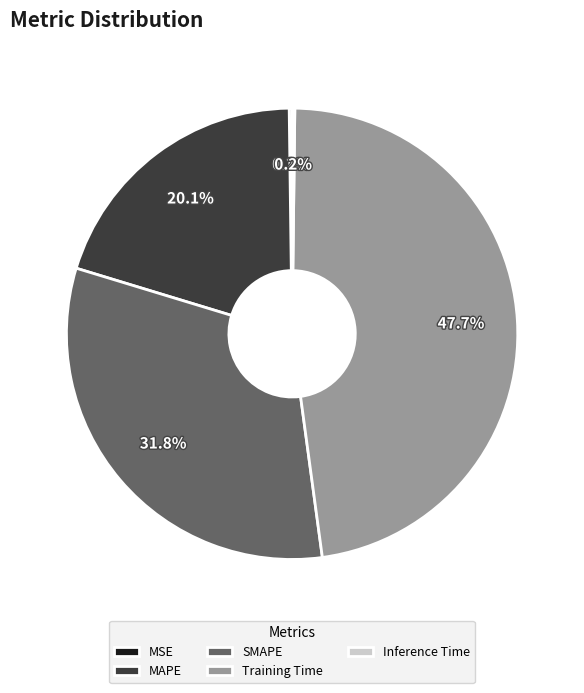

Which has a higher value, Training Time or SMAPE?

Training Time